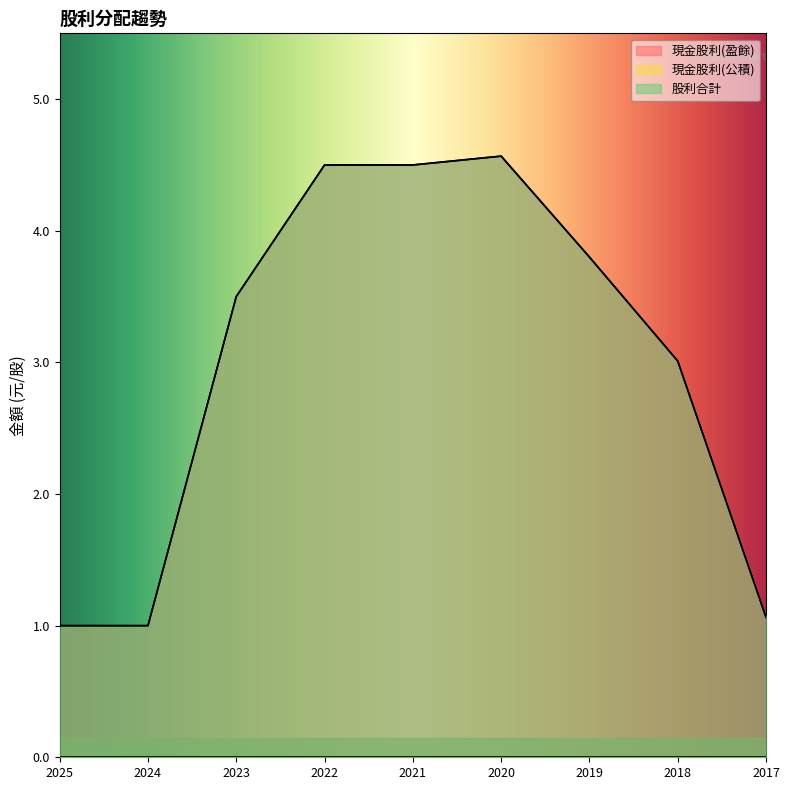

Rank the series by their maximum value, from lowest to highest.

現金股利(盈餘), 股利合計